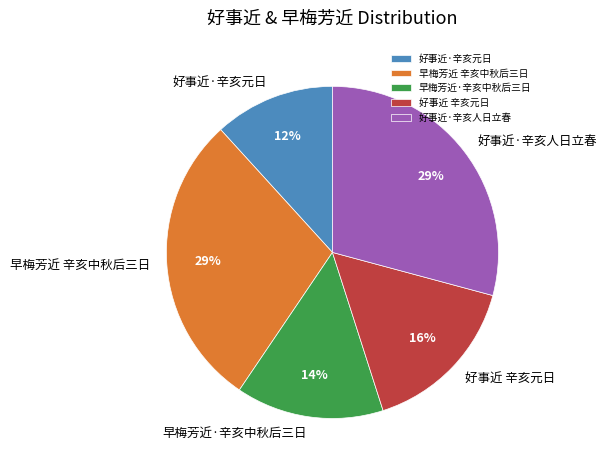

Count the number of slices in the pie.

5